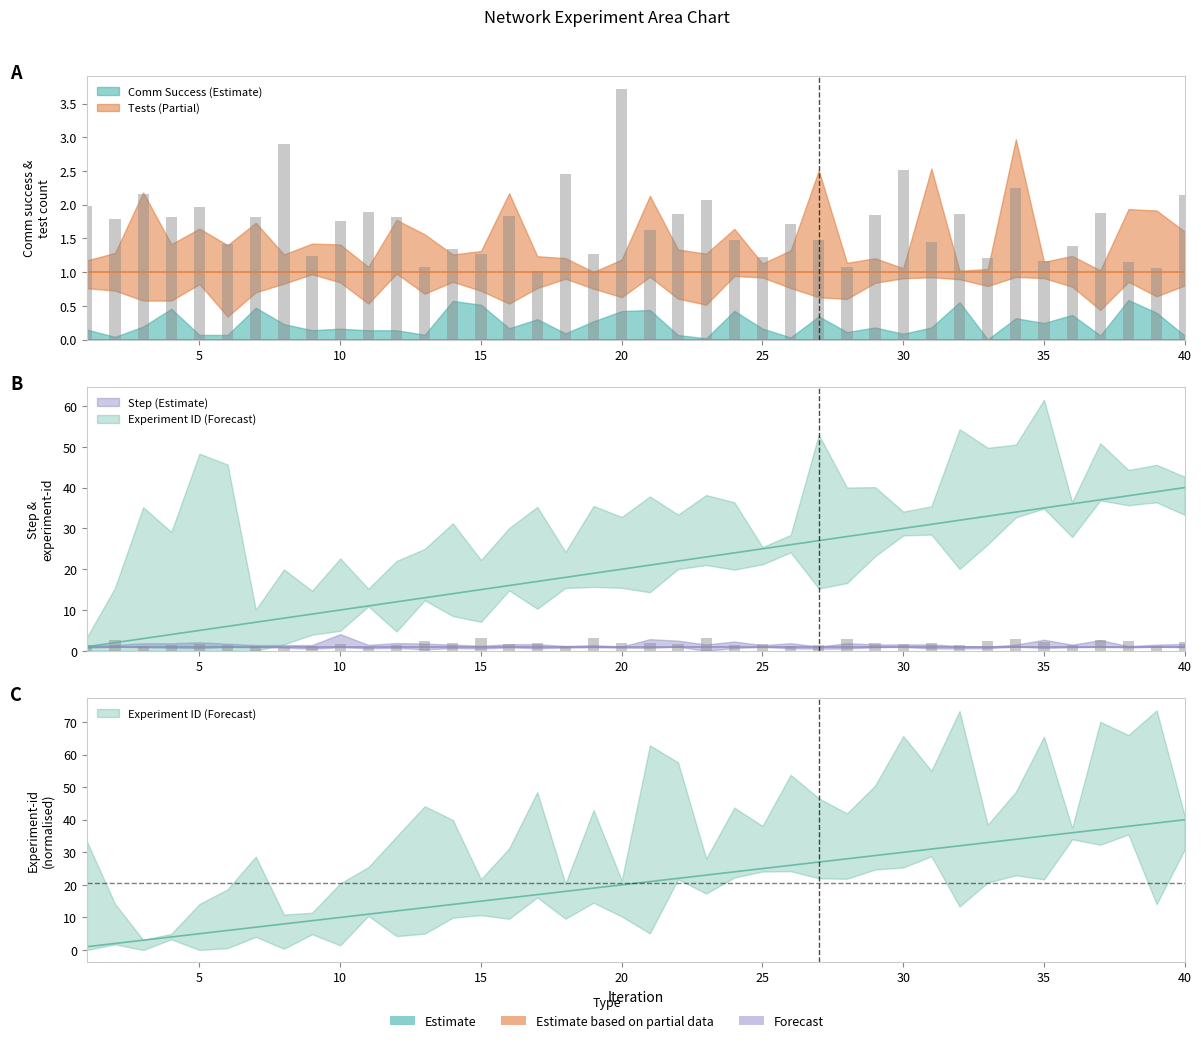

What is the total value across all series at 35?

3.9